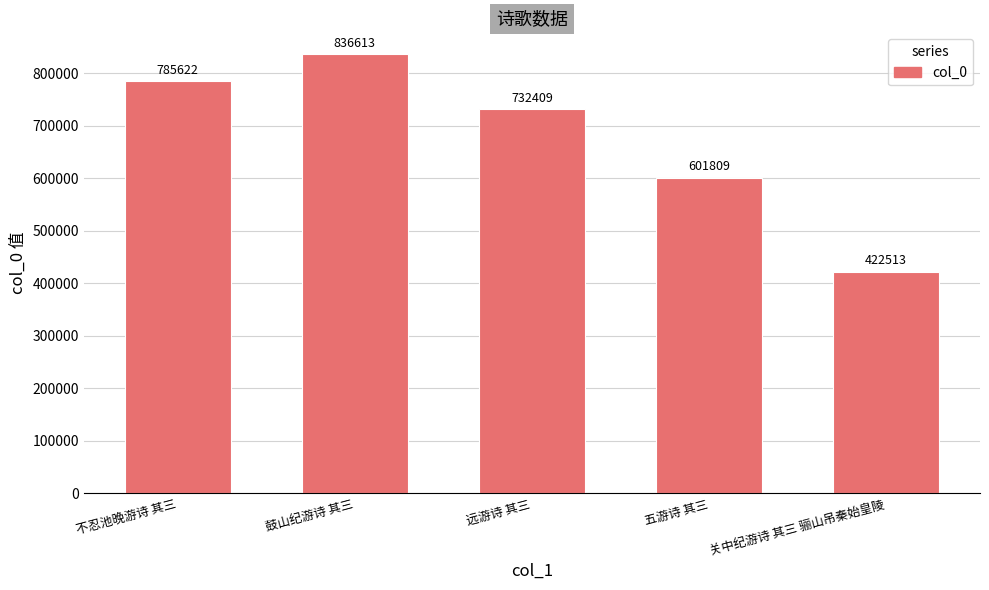

Between 关中纪游诗 其三 骊山吊秦始皇陵 and 鼓山纪游诗 其三, which is larger?

鼓山纪游诗 其三